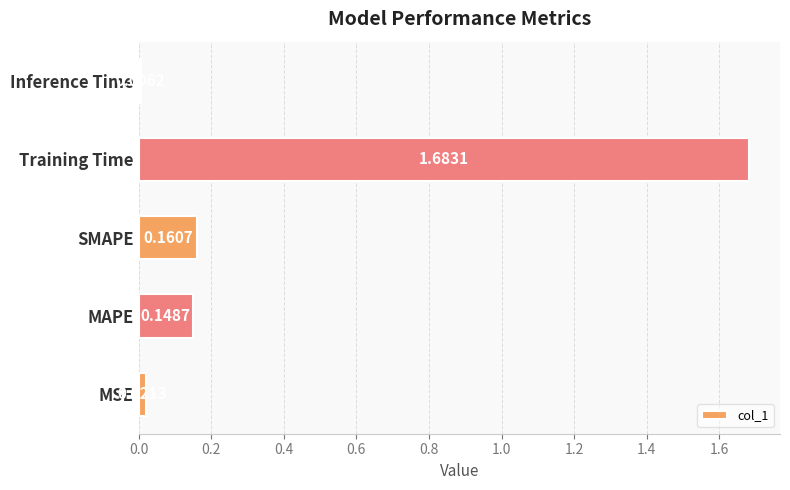

How many bars are there in total?

5